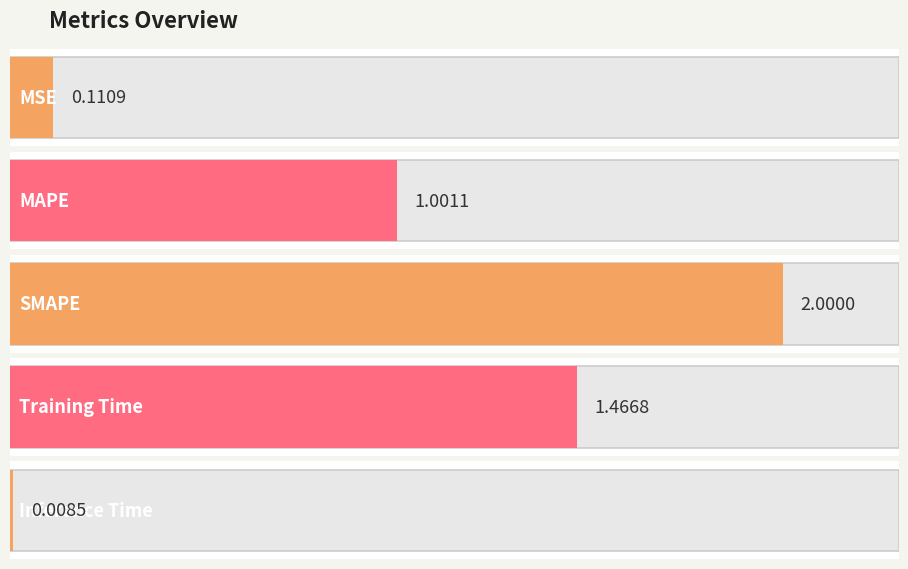

What is the label of the 1st bar from the right?

Inference Time